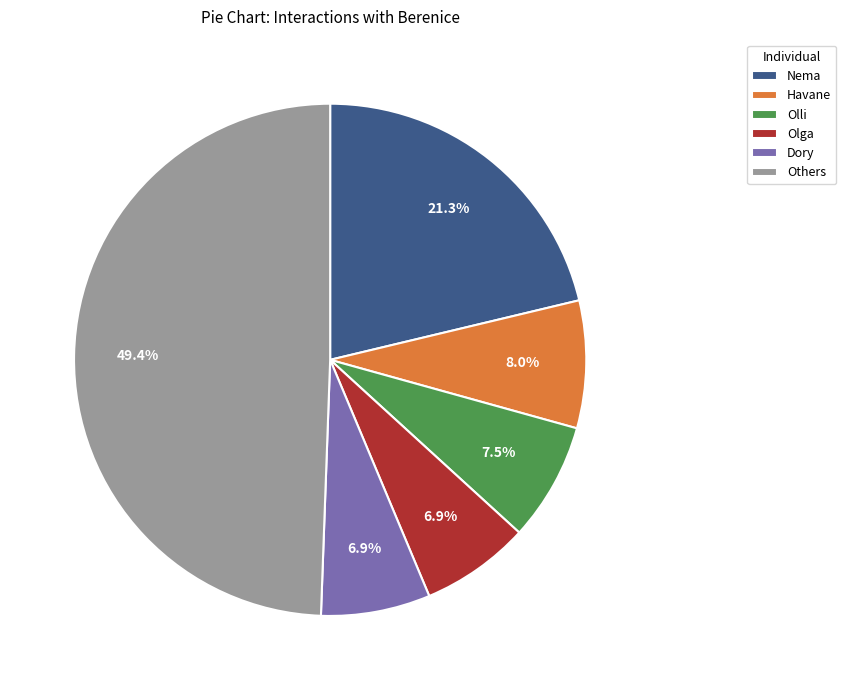

How many segments does this pie chart have?

6